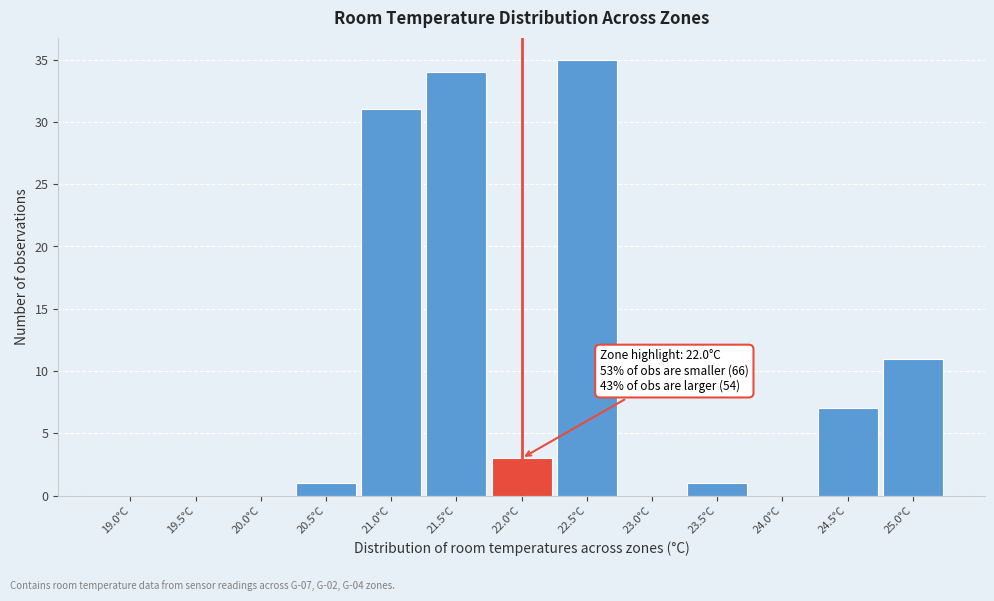

Reading left to right, list all the values displayed in this chart.

19.0°C=0	19.5°C=0	20.0°C=0	20.5°C=1	21.0°C=31	21.5°C=34	22.0°C=3	22.5°C=35	23.0°C=0	23.5°C=1	24.0°C=0	24.5°C=7	25.0°C=11